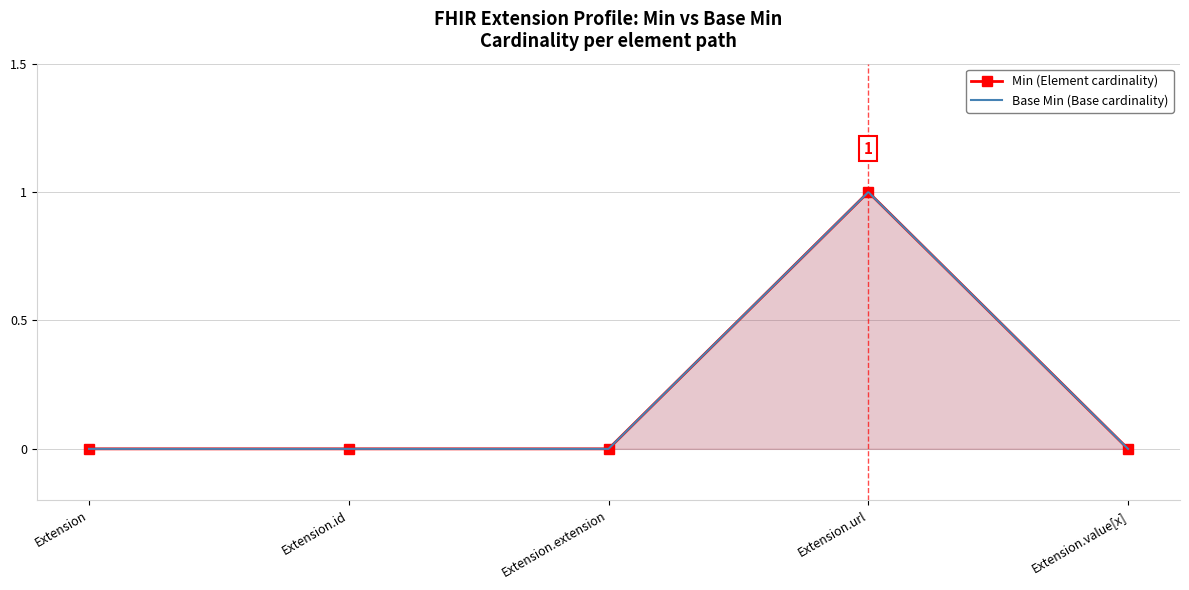

Reading left to right, extract all data points from this chart.

Min: Extension=0	Extension.id=0	Extension.extension=0	Extension.url=1	Extension.value[x]=0
Base Min: Extension=0	Extension.id=0	Extension.extension=0	Extension.url=1	Extension.value[x]=0